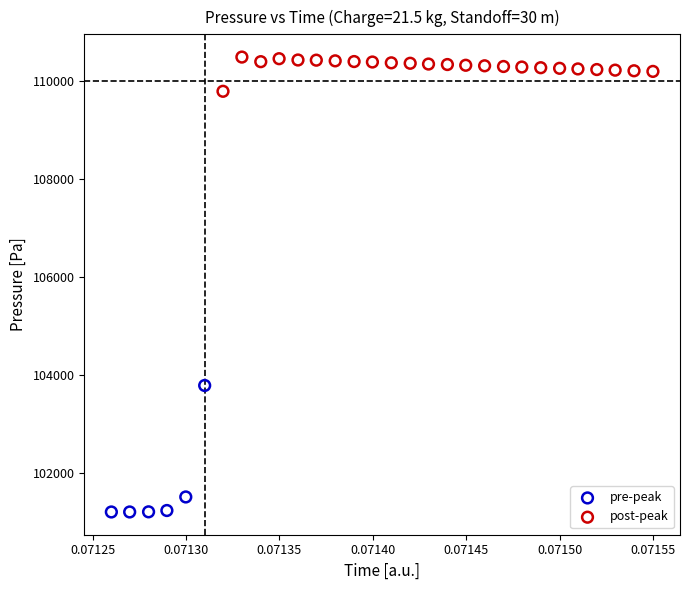

Which series has the largest Y range (max minus min)?

pre-peak